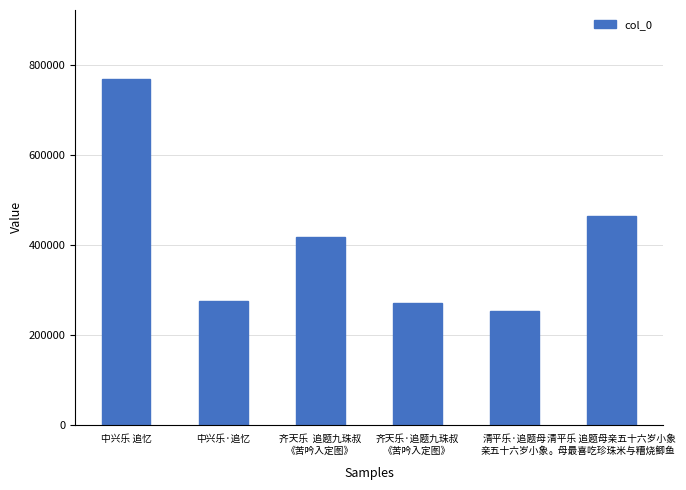

True or false: the data shows 275828 at 中兴乐·追忆.

True